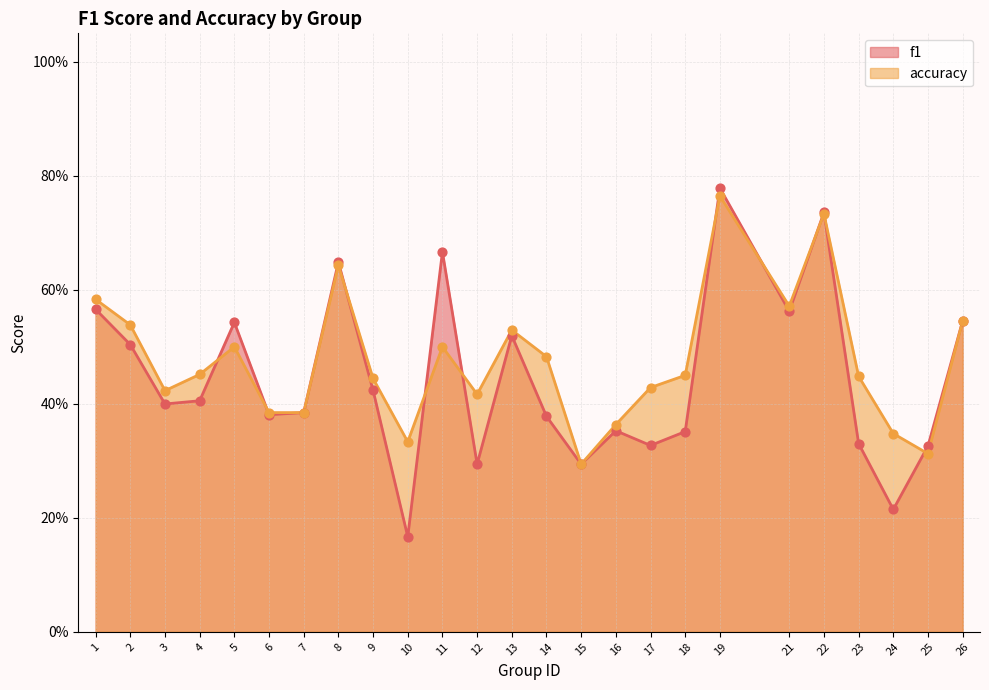

Is the value of f1 at 21 greater than the value of accuracy at 10?

Yes